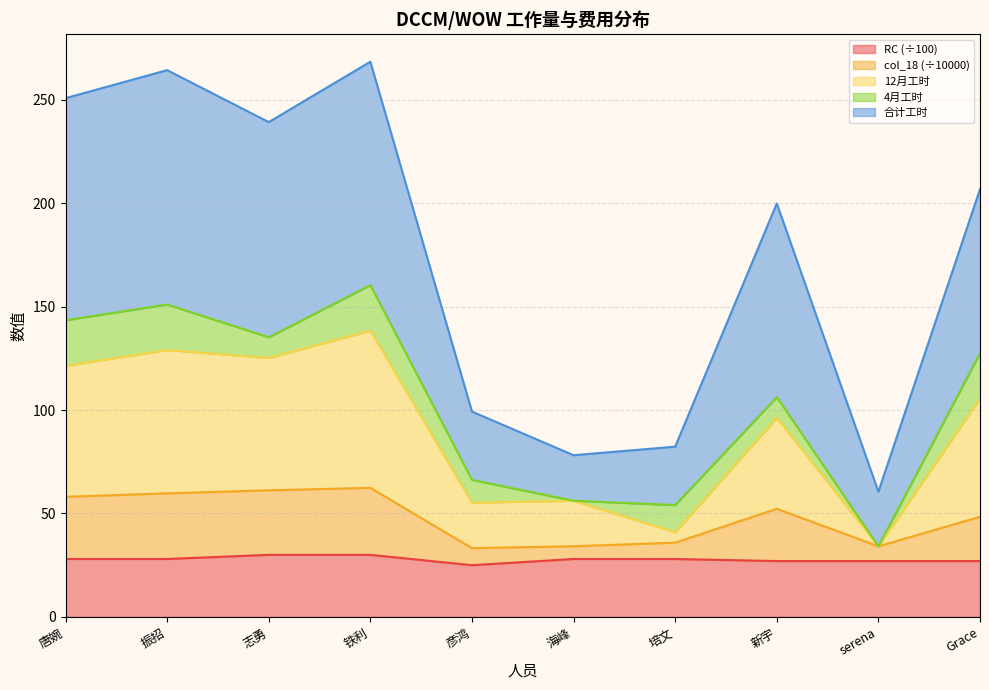

Which category has the lowest value in the 合计 series?

serena